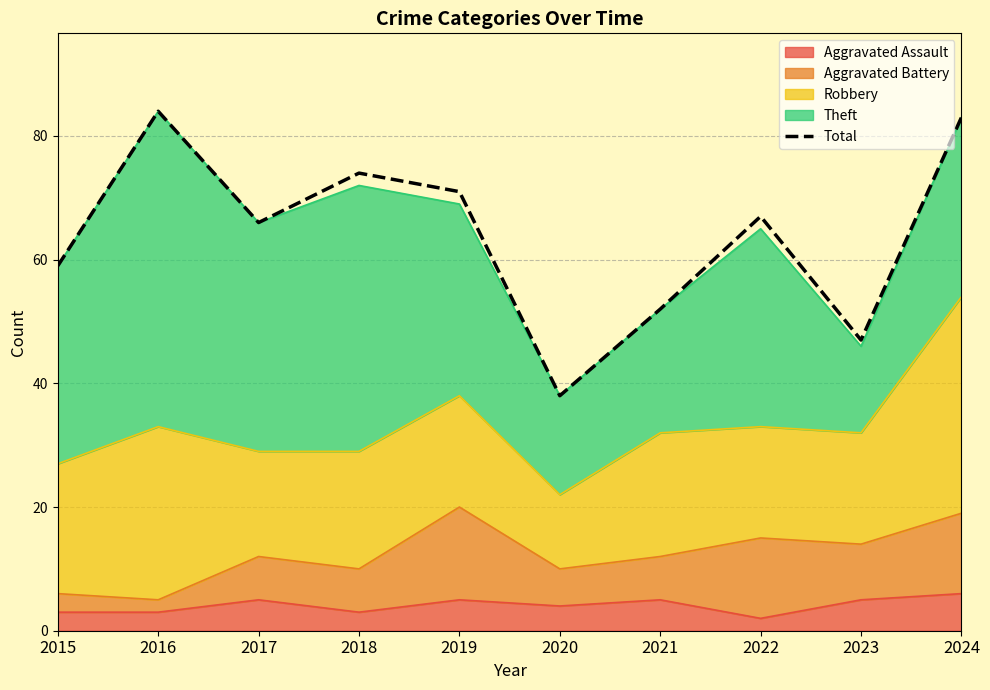

List the labels in order of value, largest first.

2016, 2024, 2018, 2019, 2022, 2017, 2015, 2021, 2023, 2020